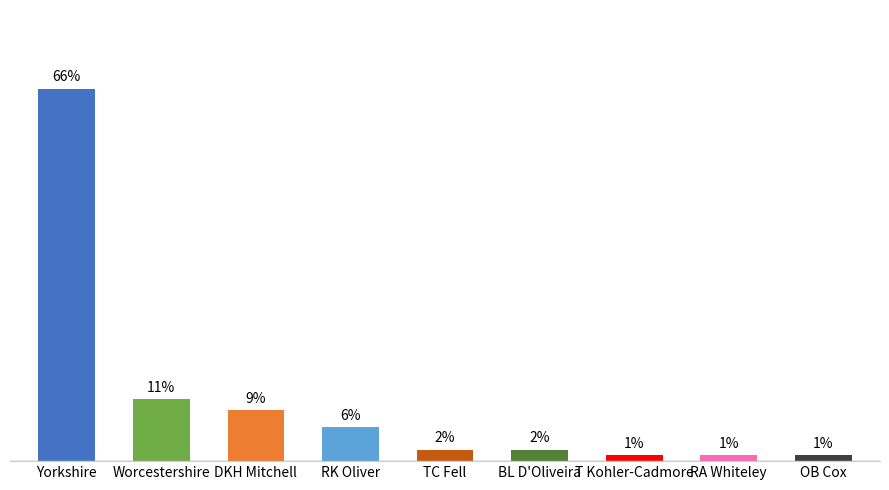

What is the label of the 7th bar from the right?

DKH Mitchell